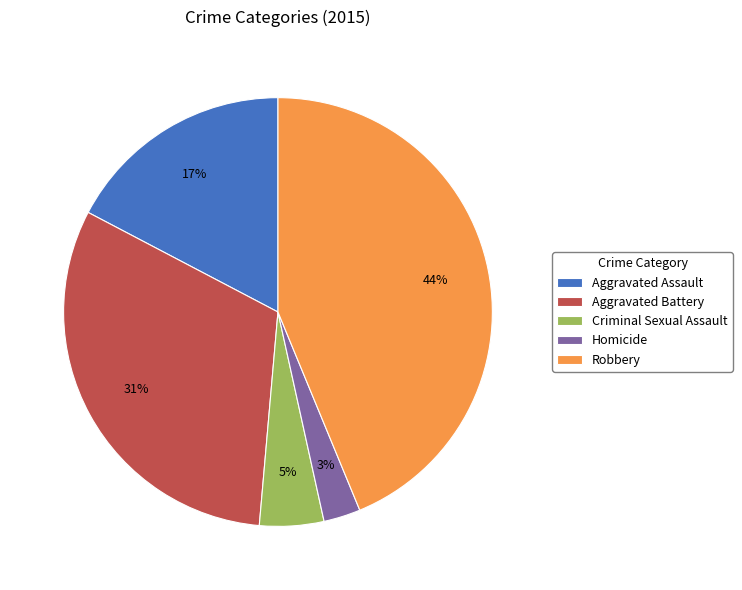

Which slice is the smallest?

Homicide